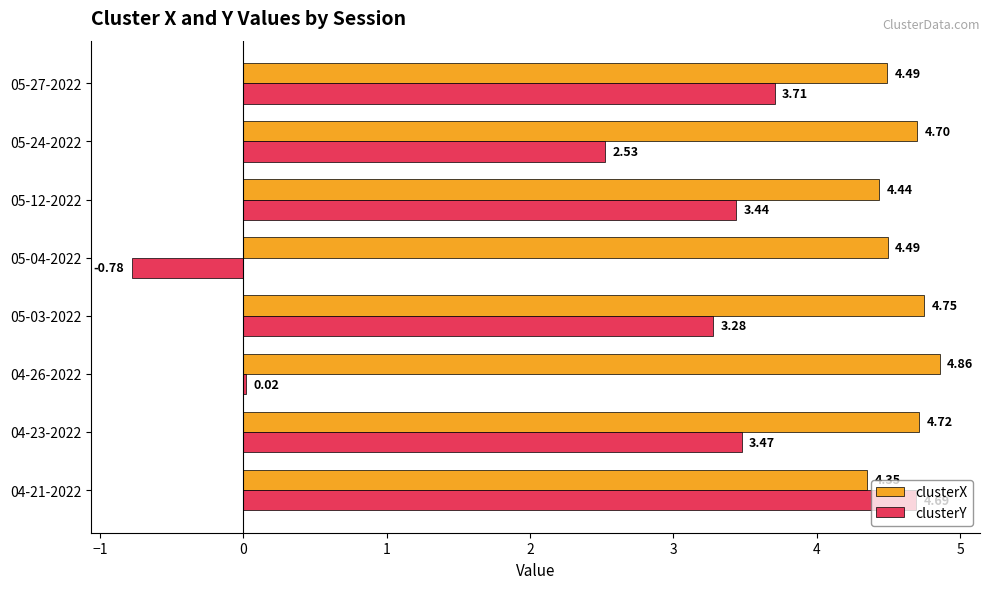

Rank the series by their maximum value, from lowest to highest.

clusterY, clusterX